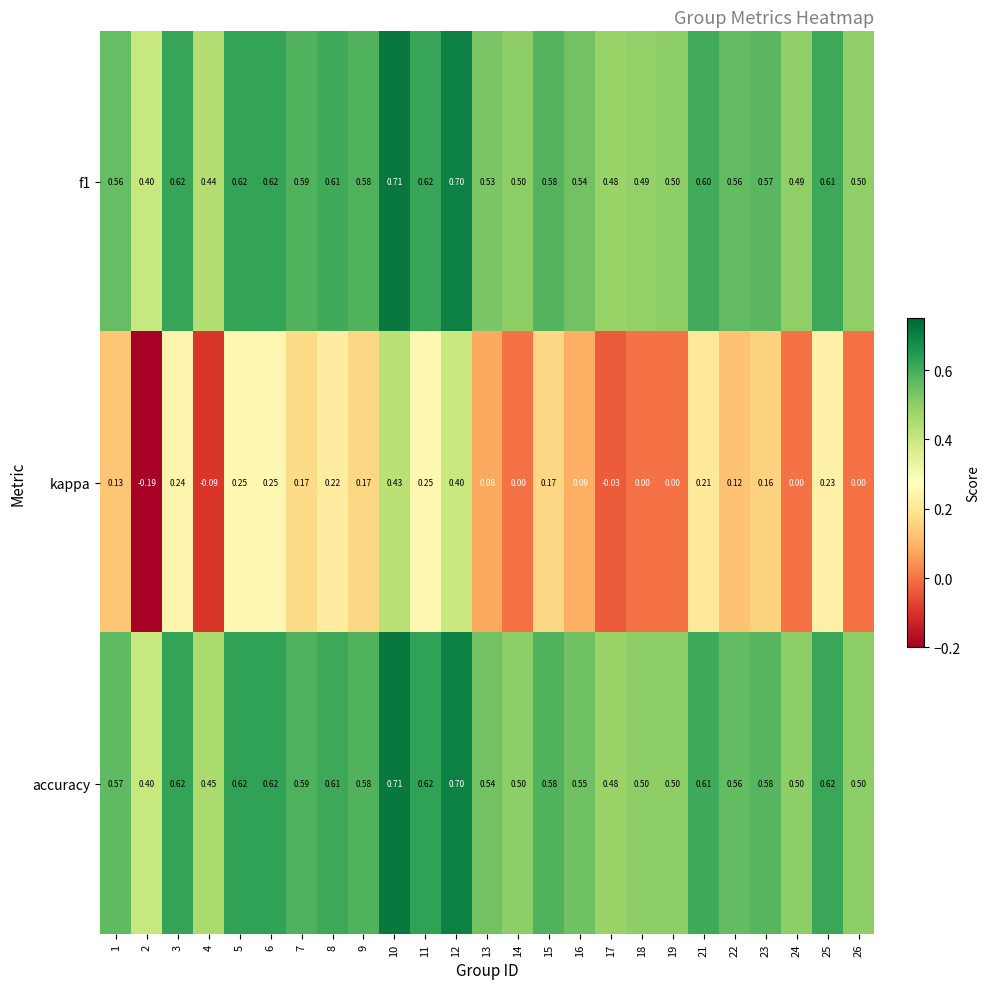

Which series has the largest total across all categories?

accuracy